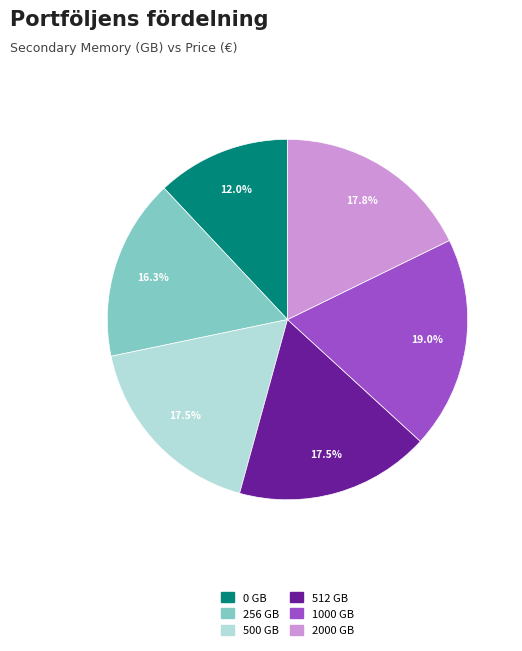

To the nearest percent, what percentage of the pie is 1000 GB?

19%